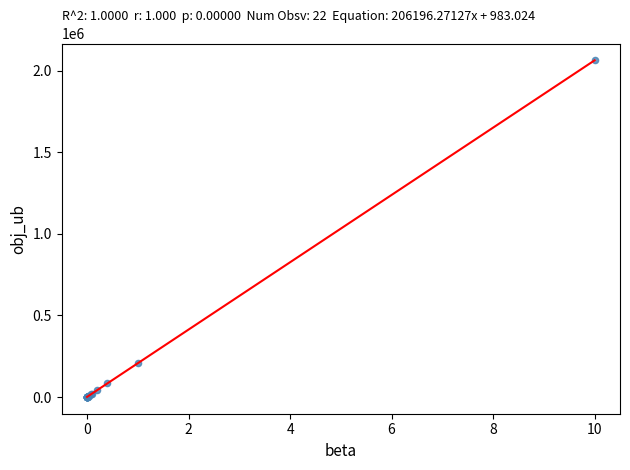

What Y value in the scatter plot is closest to 1031957?

207380.0